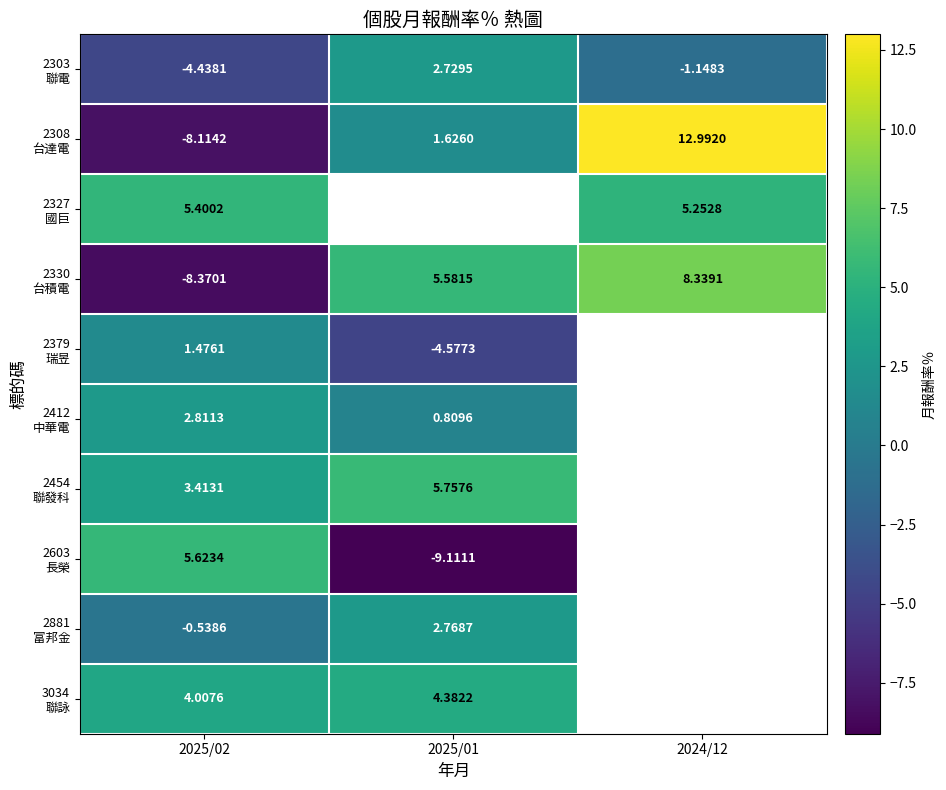

What is the maximum value shown in the chart?

13.0